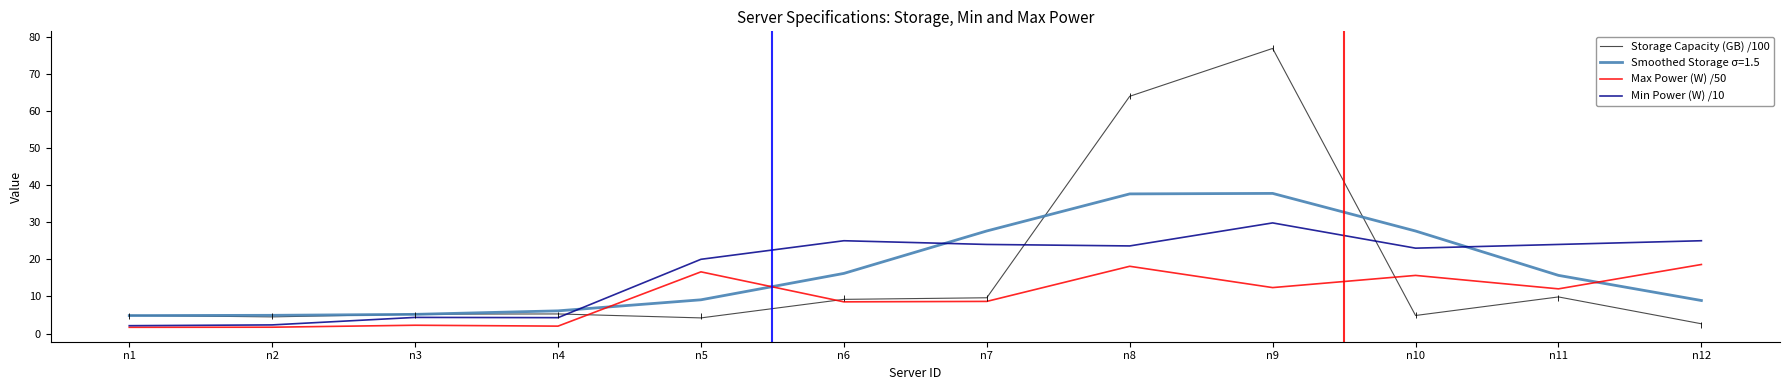

What is the highest value of the Max Power (W) /50 series?

18.6